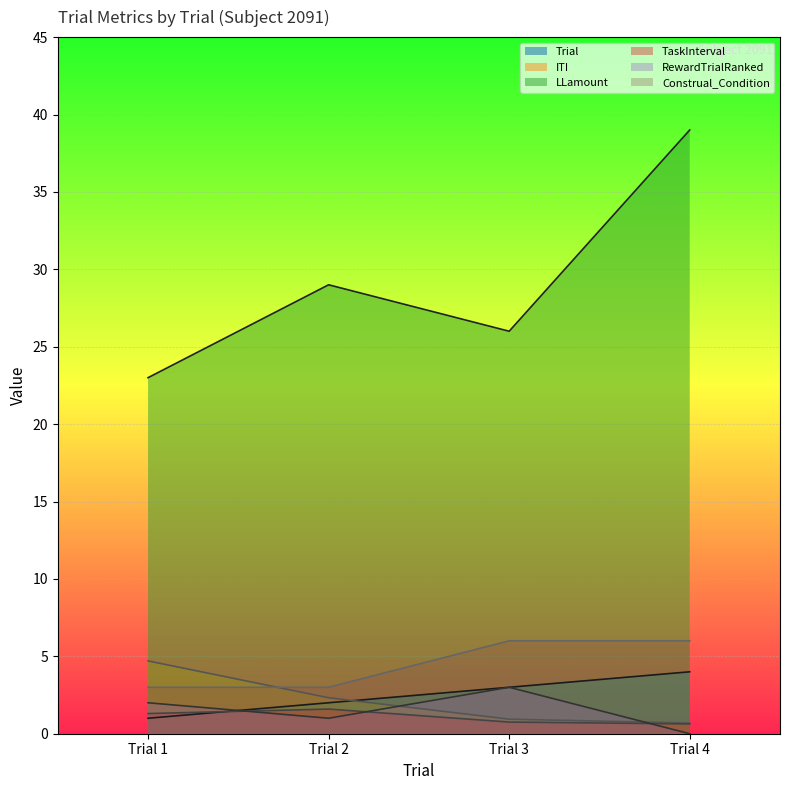

Between which two adjacent categories do TaskInterval and Trial first intersect?

Trial 1 and Trial 2